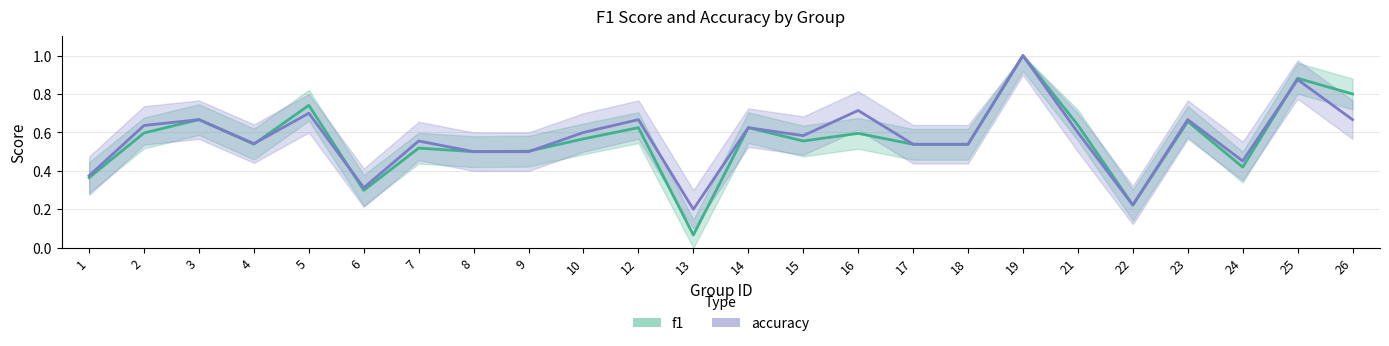

Which series ends up on top after the final intersection of f1 and accuracy?

f1